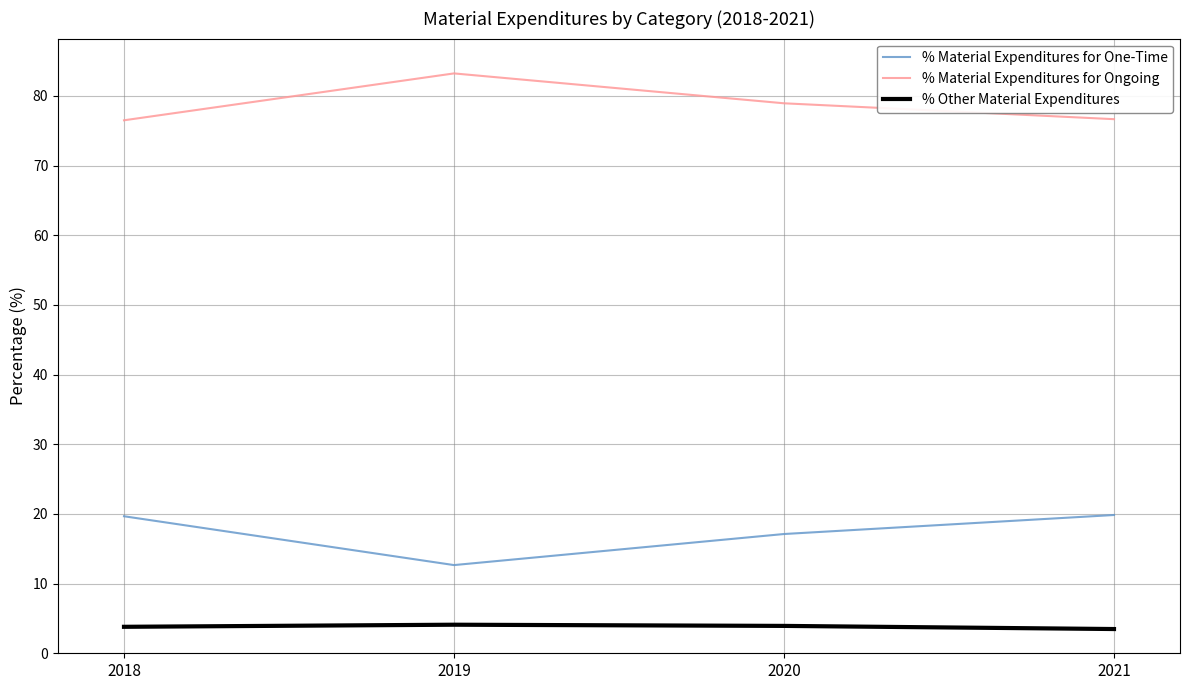

Where does the % Material Expenditures for Ongoing series first go above 78?

2019